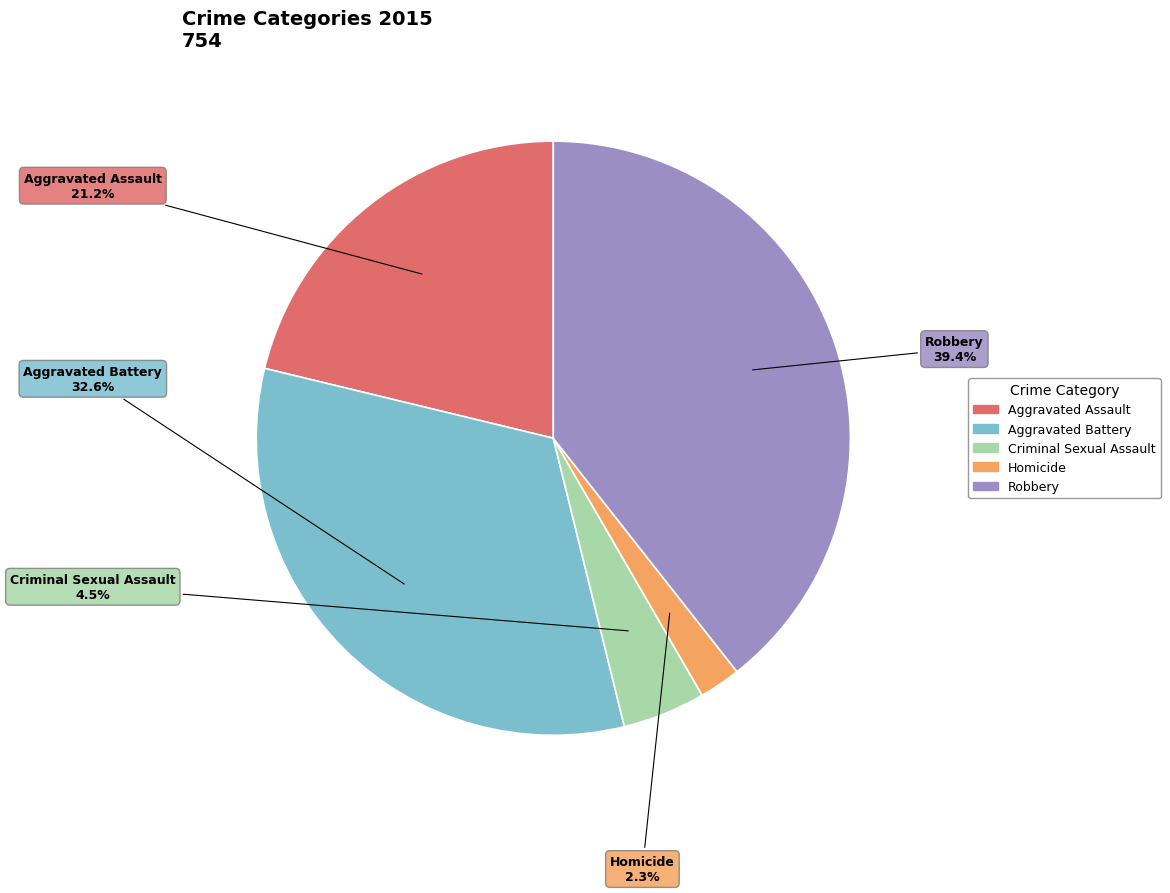

To the nearest percent, what portion does Robbery represent?

39%